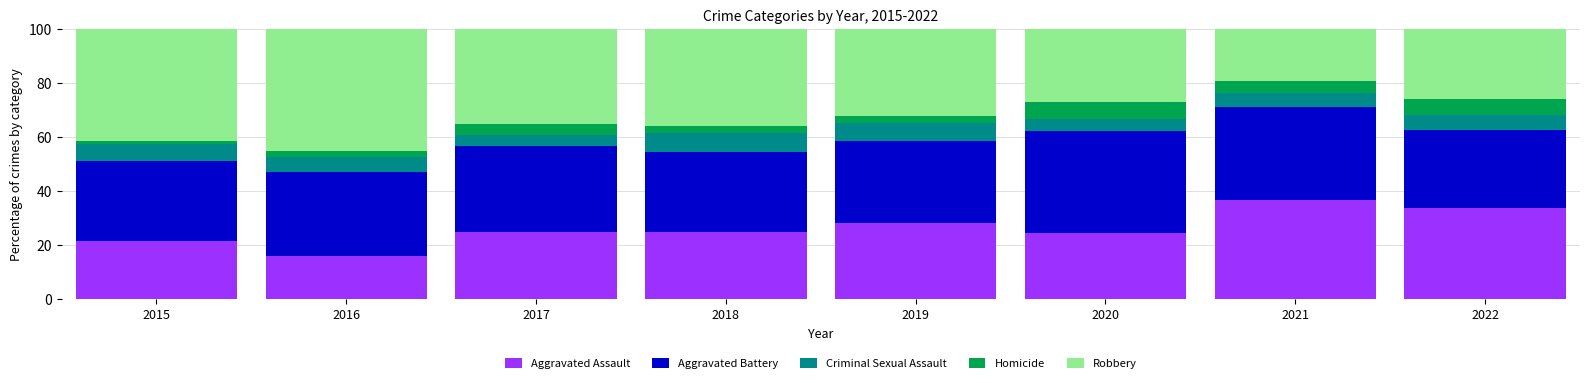

At which label does Aggravated Assault reach its minimum?

2016